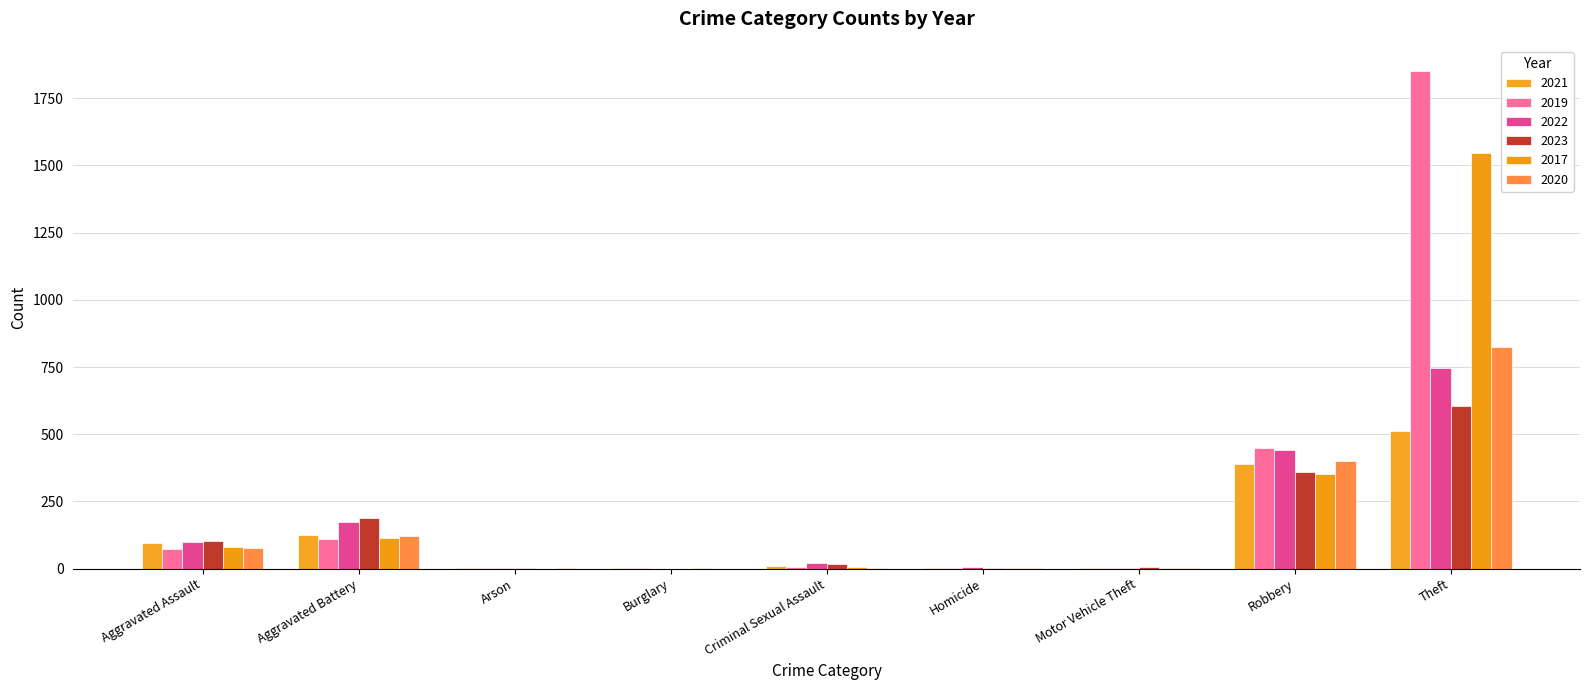

Which series has the largest range (max minus min)?

2019